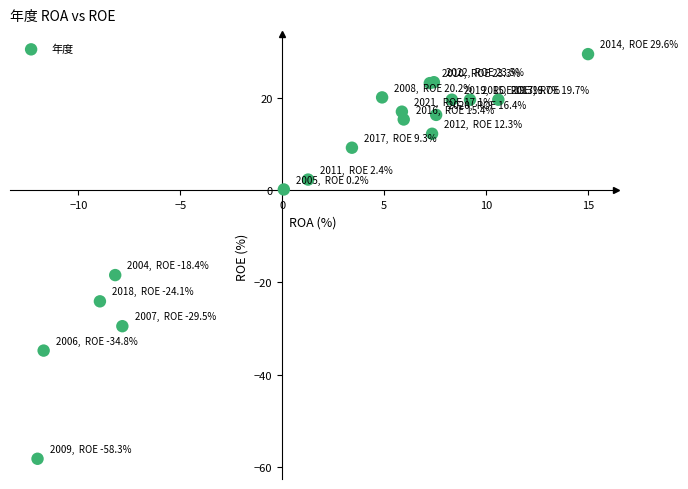

What Y value in the scatter plot is closest to -14?

-18.4